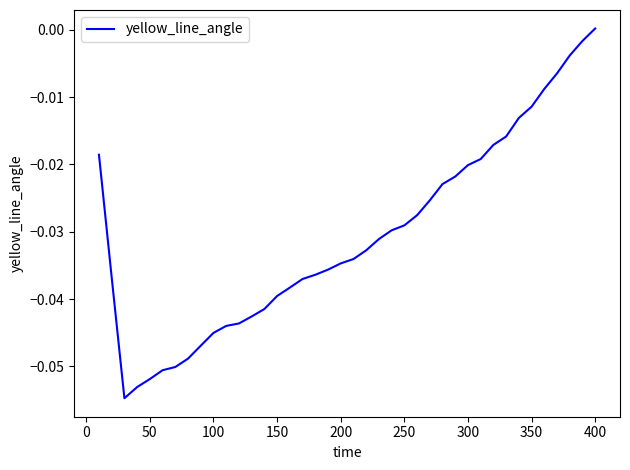

What is the sum of all values?

-1.2